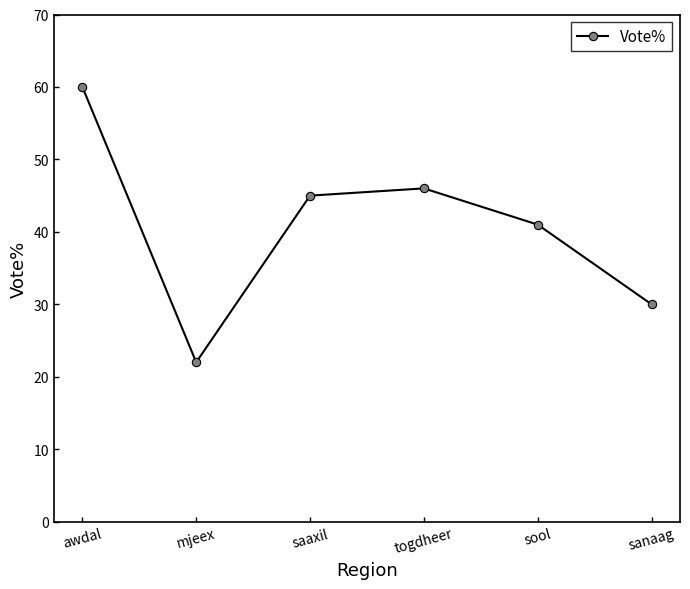

What is the smallest value displayed?

22